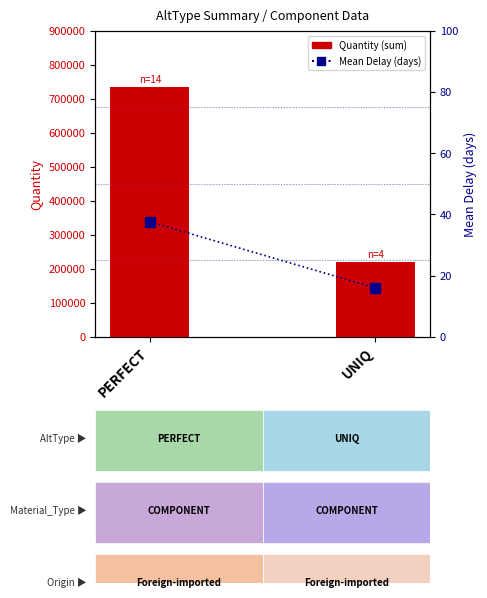

Which series changed the most between PERFECT and UNIQ?

Quantity